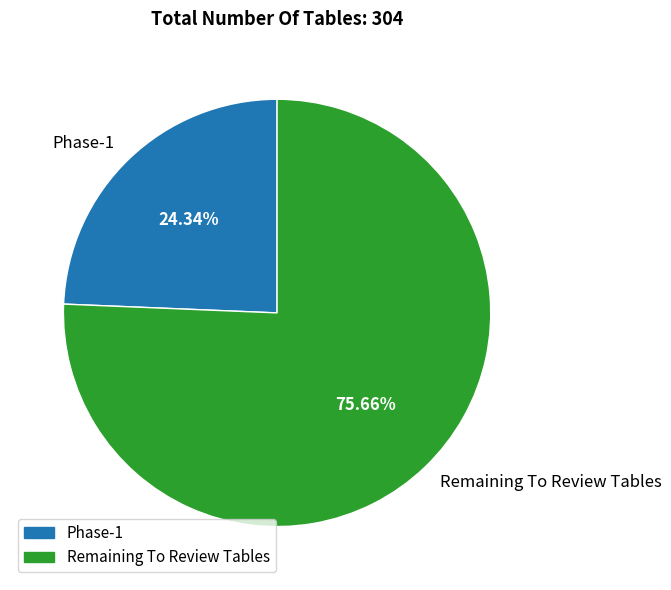

Is it true that Phase-1 is 24% of the pie?

True